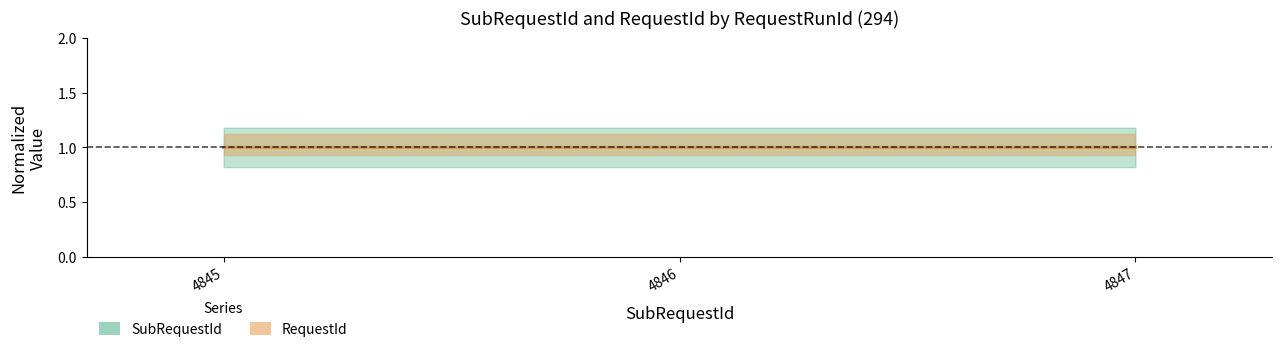

Which category has the highest value across all series?

4847